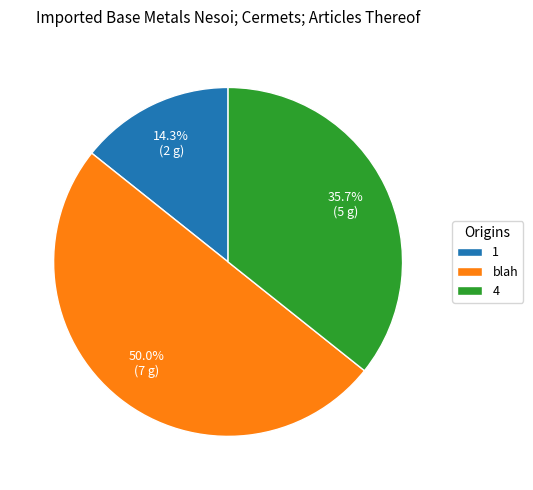

Rank the categories by value from highest to lowest.

blah, 4, 1